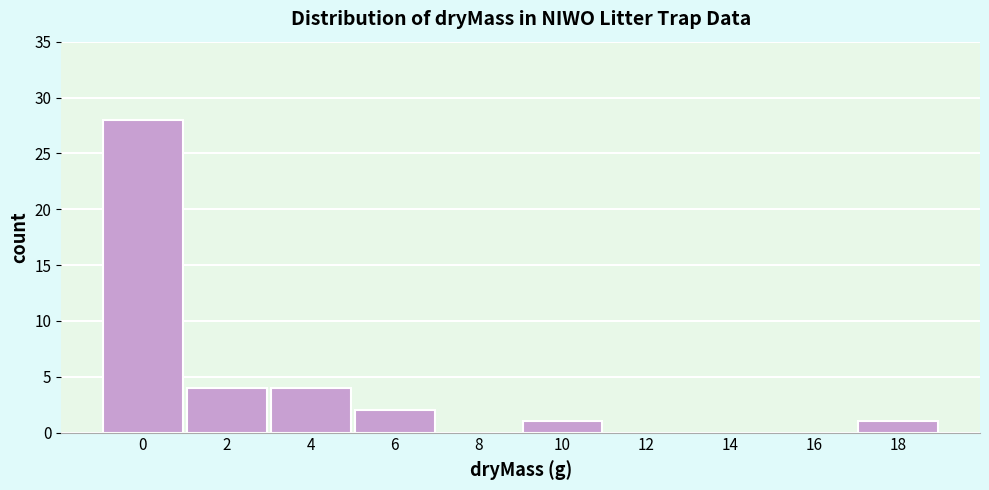

Reading left to right, what are all the values shown in this chart?

0=28	2=4	4=4	6=2	8=0	10=1	12=0	14=0	16=0	18=1